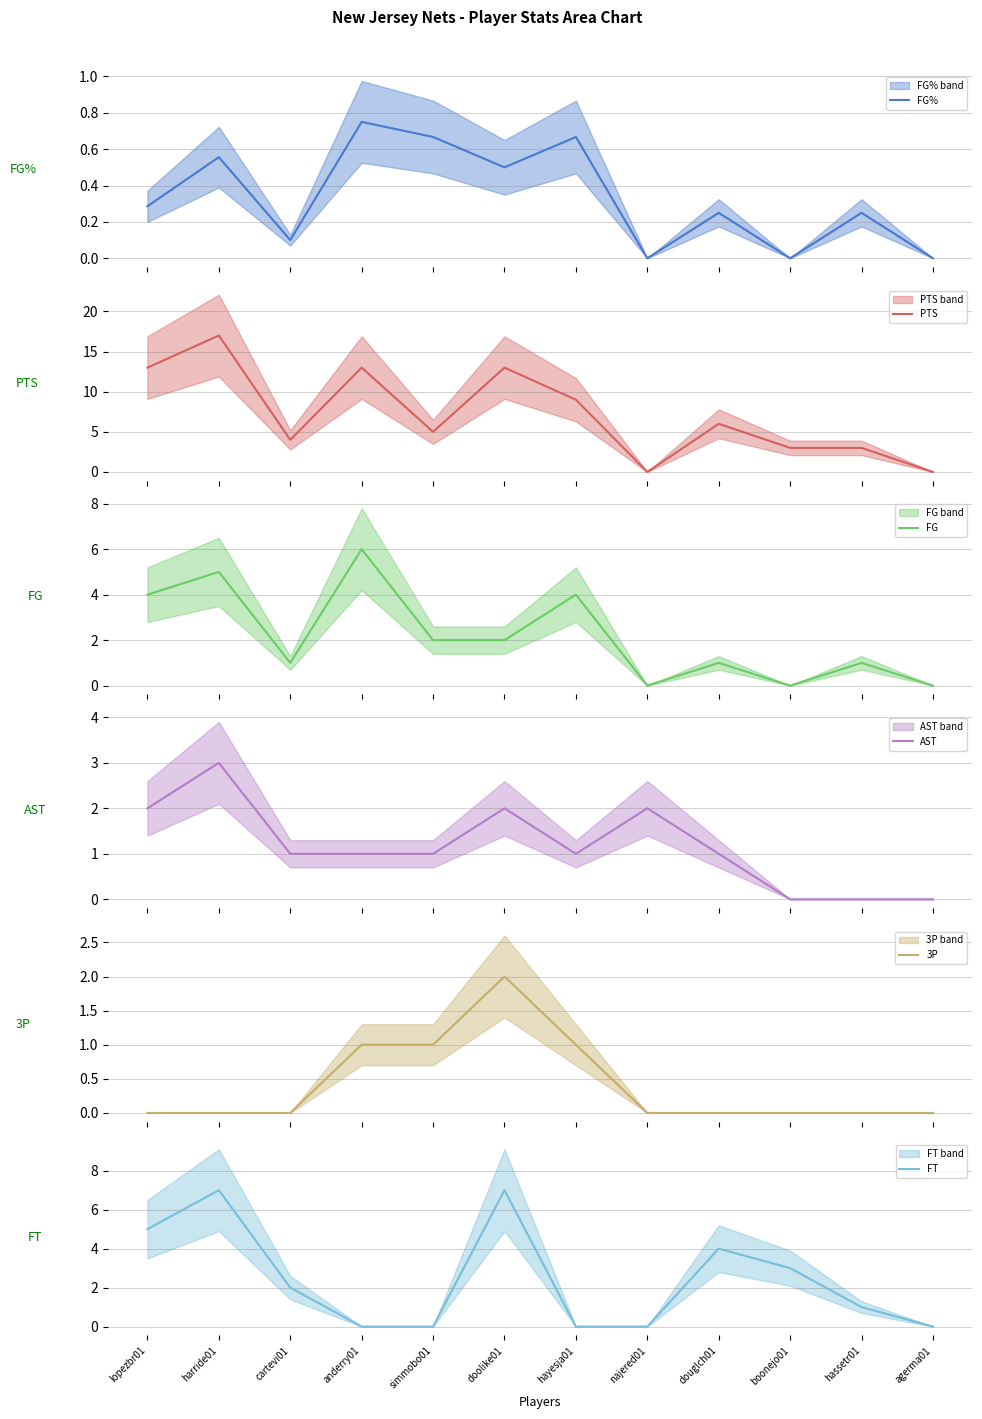

What is the difference between the highest and lowest values at harride01?

17.0